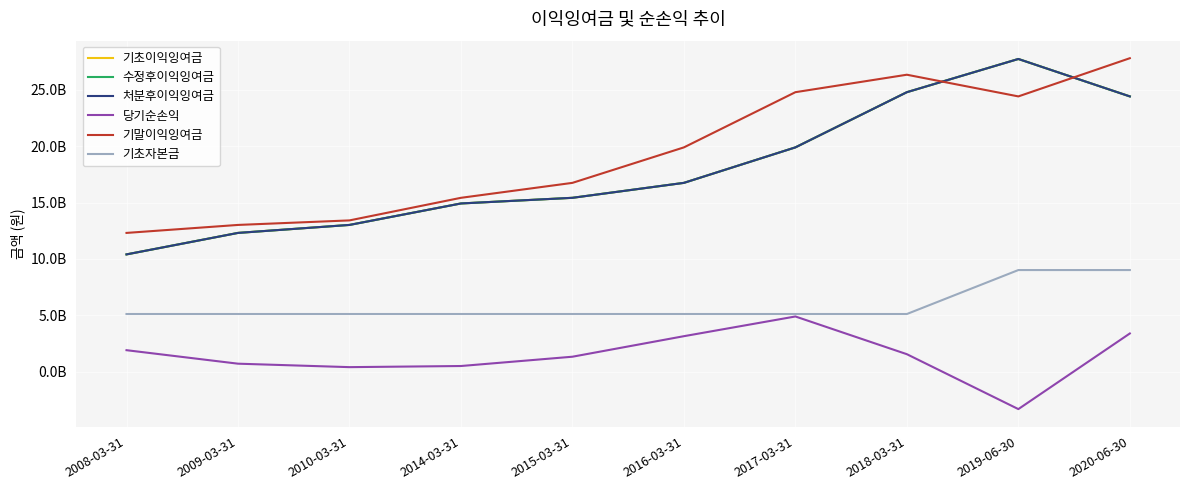

Does the chart have visible grid lines?

Yes